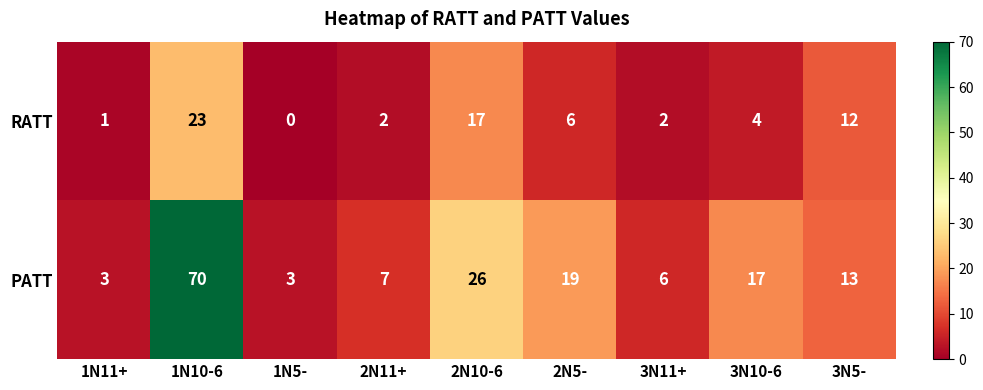

At which label does PATT first exceed 13?

1N10-6